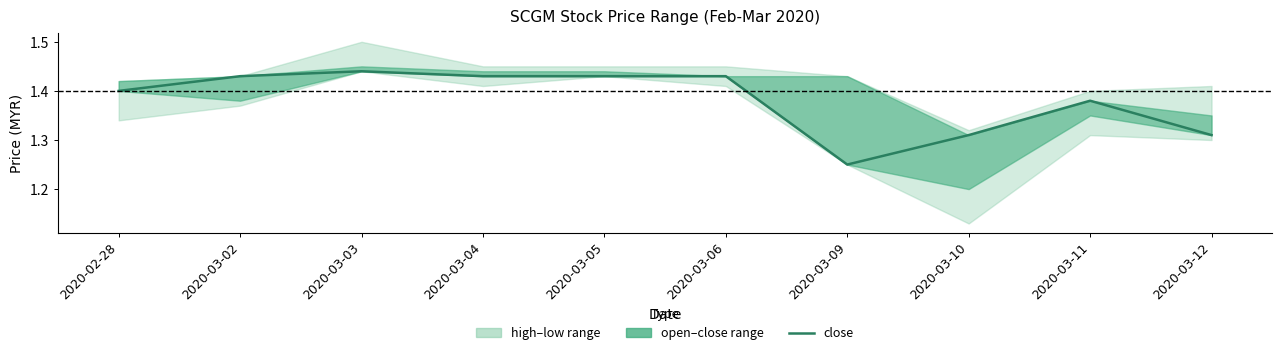

Which has a higher value, 2020-03-11 or 2020-03-03?

2020-03-03